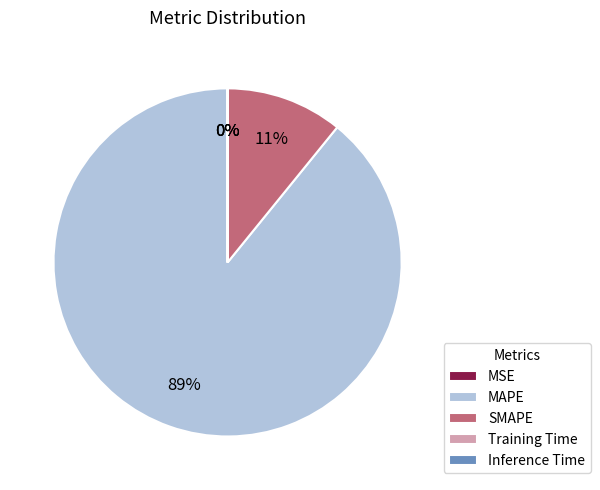

Which category accounts for the majority?

MAPE